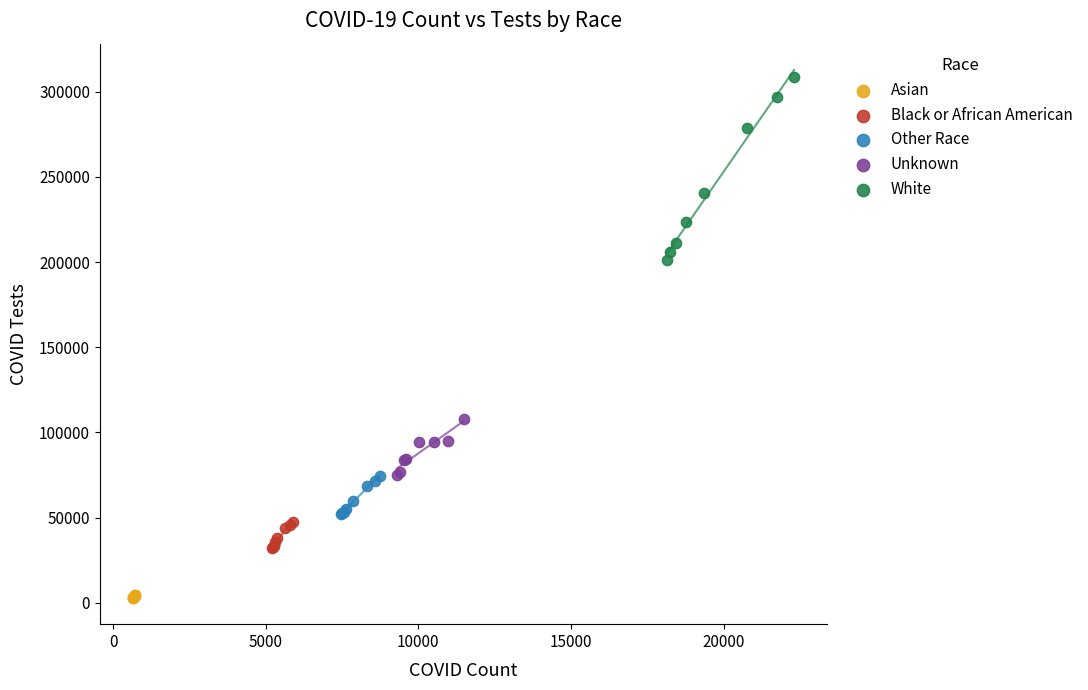

Which series contains the lowest Y value?

Asian